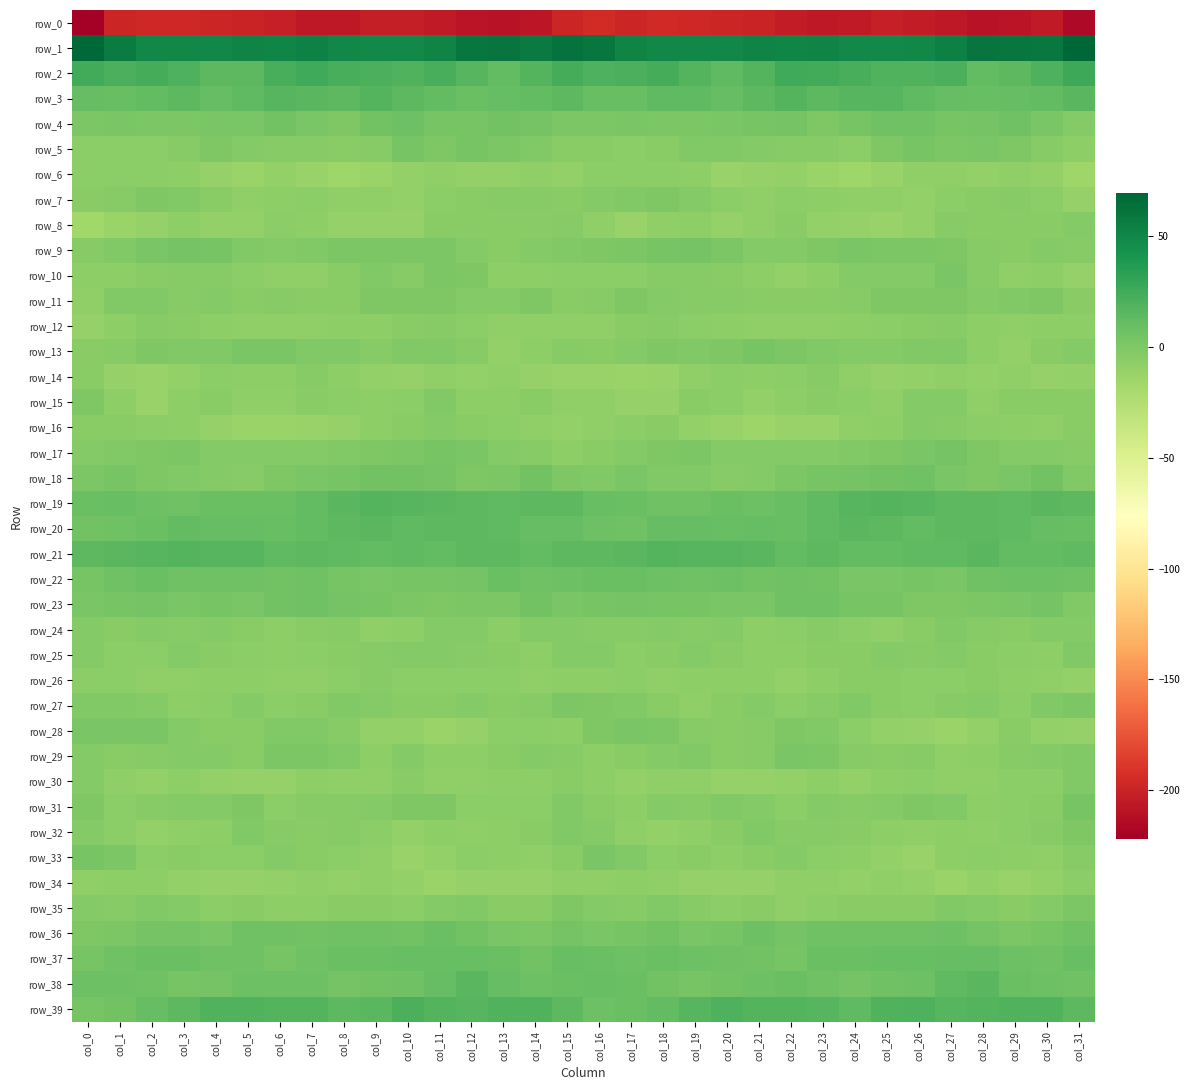

Reading left to right, what are all the values shown in this chart?

row_0: -222.0	-198.9	-197.1	-197.3	-198.5	-199.7	-202.3	-206.3	-206.5	-203.2	-203.5	-205.5	-208.5	-210.2	-207.6	-198.9	-194.9	-198.7	-196.9	-197.6	-199.1	-199.8	-204.7	-206.9	-205.2	-202.3	-204.4	-206.4	-210.2	-209.2	-205.7	-215.8
row_1: 68.2	56.2	50.2	49.6	49.2	51.6	50.9	52.6	49.7	48.2	49.0	51.7	59.4	60.5	57.9	61.8	59.7	52.0	49.3	49.9	49.8	51.6	51.2	52.0	48.9	48.5	49.2	54.4	60.6	59.6	59.3	69.6
row_2: 24.6	20.8	23.7	19.8	14.0	14.7	22.8	25.9	22.2	21.3	18.4	22.1	16.2	12.1	17.5	23.2	20.3	21.2	22.9	17.6	12.9	17.2	25.4	24.4	22.4	19.4	19.3	21.6	12.3	14.5	19.7	27.0
row_3: 11.0	9.5	12.3	14.0	11.3	12.7	16.8	15.9	14.8	18.0	14.5	12.1	9.0	10.8	11.7	14.3	9.7	9.9	13.3	13.4	10.8	14.4	17.5	14.6	16.9	16.6	13.3	10.7	9.5	11.3	12.5	15.2
row_4: 1.2	1.9	0.5	0.5	1.4	2.2	4.7	1.4	-0.1	5.4	7.0	3.4	2.8	5.7	3.8	0.3	0.2	1.4	0.3	0.6	1.9	3.1	4.6	-0.7	2.5	6.2	6.1	2.5	3.6	6.1	1.6	-2.7
row_5: -5.8	-5.9	-5.9	-3.4	-0.9	-2.6	-3.6	-3.5	-5.6	-3.8	3.1	0.0	2.7	0.5	-2.0	-4.6	-4.9	-6.0	-5.2	-2.2	-1.2	-3.2	-3.7	-3.9	-5.9	-1.0	2.6	0.8	2.1	-0.1	-3.9	-7.4
row_6: -6.1	-6.7	-6.2	-6.8	-10.4	-12.7	-9.0	-12.0	-15.1	-13.4	-9.1	-8.6	-9.4	-9.8	-8.3	-10.0	-6.2	-6.1	-6.3	-7.6	-12.2	-11.3	-9.6	-13.1	-15.3	-11.7	-8.6	-8.4	-10.0	-8.9	-9.9	-15.0
row_7: -5.0	-4.2	-0.5	-1.5	-4.5	-8.0	-7.8	-6.2	-8.7	-8.1	-9.7	-6.6	-5.4	-3.9	-4.4	-5.4	-3.1	-2.0	-0.2	-2.7	-5.7	-9.0	-6.5	-7.2	-8.5	-8.9	-9.1	-5.8	-4.8	-3.6	-6.7	-10.4
row_8: -16.8	-13.0	-10.7	-7.0	-9.3	-9.5	-5.9	-6.9	-11.0	-10.7	-11.1	-5.5	-4.9	-5.3	-4.7	-4.4	-8.8	-11.5	-9.0	-7.5	-10.2	-8.3	-4.8	-9.2	-10.5	-11.6	-9.3	-4.4	-5.2	-5.4	-4.7	-3.3
row_9: -4.3	-1.9	1.4	4.0	2.6	-2.0	-3.1	-1.6	0.9	1.2	0.6	0.7	-2.6	-5.0	-3.0	-1.7	-0.5	0.4	2.5	4.0	0.6	-2.7	-2.9	-0.6	1.5	0.6	0.9	0.0	-3.9	-4.7	-3.0	-3.5
row_10: -7.8	-7.8	-5.4	-3.4	-3.9	-6.5	-8.5	-8.7	-5.1	-2.1	-3.7	0.3	-0.8	-7.7	-7.3	-6.7	-5.8	-6.6	-4.2	-3.5	-4.7	-7.3	-9.3	-7.8	-3.2	-2.7	-2.9	1.4	-3.4	-8.6	-7.0	-11.0
row_11: -8.0	-2.1	-2.0	-3.7	-3.0	-5.6	-4.4	-5.2	-5.2	-0.9	-0.0	-0.8	-2.4	-2.6	0.1	-4.9	-3.9	-0.7	-2.7	-3.7	-3.6	-5.4	-4.8	-5.5	-3.6	-0.2	-0.6	-0.8	-3.3	-1.2	-0.6	-5.5
row_12: -10.9	-7.5	-3.6	-5.6	-7.0	-8.9	-8.7	-8.9	-7.2	-6.9	-5.6	-4.1	-5.7	-8.9	-8.1	-8.2	-8.9	-5.2	-3.8	-6.6	-7.5	-8.8	-9.0	-8.0	-7.0	-6.6	-5.2	-3.9	-7.4	-8.6	-7.5	-7.8
row_13: -5.0	-4.1	-0.6	-2.0	-1.1	2.0	1.6	-1.6	-2.1	-3.4	-1.4	-1.2	-4.2	-10.1	-7.3	-4.1	-5.4	-2.5	-1.0	-2.1	0.0	2.5	0.6	-1.9	-2.5	-3.2	-1.3	-1.9	-6.8	-10.0	-4.9	-3.0
row_14: -5.5	-11.0	-12.4	-9.5	-6.2	-7.4	-7.2	-4.2	-7.2	-10.0	-10.6	-8.2	-9.4	-8.9	-10.5	-12.4	-12.2	-12.8	-11.7	-7.9	-6.3	-7.5	-6.4	-4.4	-8.5	-10.6	-10.1	-8.3	-9.8	-9.0	-10.6	-9.3
row_15: -0.5	-6.8	-11.6	-7.1	-4.9	-8.6	-8.5	-4.9	-5.7	-7.4	-5.8	-1.0	-6.9	-6.9	-5.2	-9.0	-8.6	-11.0	-10.3	-5.3	-6.3	-9.4	-7.1	-4.8	-5.8	-8.2	-3.1	-2.6	-8.5	-5.2	-5.4	-4.5
row_16: -4.9	-5.0	-5.6	-7.4	-10.7	-12.9	-13.1	-11.4	-10.3	-7.5	-4.9	-2.8	-4.9	-6.6	-8.9	-9.2	-8.4	-6.7	-5.4	-9.1	-11.5	-13.8	-12.0	-11.6	-8.6	-7.2	-3.1	-3.4	-5.8	-7.5	-8.1	-4.9
row_17: -3.2	-1.9	-0.9	1.0	-2.3	-2.6	-3.0	-3.1	-1.8	-0.6	0.6	3.1	2.2	-2.5	-3.6	-7.3	-5.4	-2.7	0.1	0.4	-3.1	-2.3	-3.1	-2.8	-1.4	-0.4	2.0	3.7	-0.3	-3.1	-3.3	-4.4
row_18: 1.1	3.4	-0.6	-1.1	-2.5	-4.1	-0.9	1.7	3.3	5.3	5.7	4.1	-0.3	0.3	5.5	0.1	-1.2	1.5	-1.5	-1.1	-3.4	-3.3	0.2	2.4	4.1	5.2	6.1	2.2	-1.0	1.9	5.8	-1.1
row_19: 8.4	9.5	7.0	6.1	8.1	8.2	8.6	11.8	15.2	18.1	17.0	15.4	14.7	13.8	14.9	13.8	10.0	8.4	6.1	6.7	8.7	7.8	9.6	13.3	16.5	17.7	16.3	14.8	14.7	13.7	15.3	14.0
row_20: 5.0	6.8	9.0	11.5	10.5	10.6	9.6	11.7	13.9	15.7	12.6	13.8	14.3	13.3	11.2	10.9	7.1	6.8	10.6	11.1	10.2	10.6	9.5	13.0	15.0	14.3	12.5	14.4	13.9	12.7	10.9	10.3
row_21: 13.9	15.6	16.9	17.2	16.4	16.7	13.2	14.0	13.0	11.6	13.5	12.5	14.8	14.1	11.7	14.5	14.6	15.7	17.5	16.6	16.8	15.9	12.4	14.6	11.8	12.3	13.1	12.7	15.8	12.6	12.5	12.7
row_22: 3.3	6.9	8.3	6.5	6.9	6.0	5.7	6.4	2.9	2.1	2.7	2.9	4.0	8.1	6.8	7.4	8.6	8.5	7.6	6.1	7.4	4.9	6.9	5.2	2.3	1.9	3.4	2.2	6.6	7.8	7.0	6.7
row_23: 2.0	3.0	3.6	2.3	2.6	1.4	4.7	6.7	4.3	3.1	0.4	-1.0	0.2	0.8	4.8	2.2	2.5	4.4	2.6	2.5	2.3	1.5	6.7	6.1	3.3	2.4	-0.4	-0.8	0.8	2.1	4.2	-1.7
row_24: -2.3	-4.5	-2.7	-3.5	-3.0	-5.6	-7.0	-4.6	-3.7	-7.9	-7.1	-2.6	-2.6	-5.6	-2.9	-2.2	-3.7	-3.5	-2.8	-3.6	-3.2	-7.1	-6.2	-3.4	-5.8	-8.1	-5.5	-1.6	-4.0	-5.4	-2.2	-2.8
row_25: -2.9	-5.9	-6.6	-2.7	-4.6	-6.5	-7.1	-6.3	-5.2	-4.0	-3.0	-3.2	-4.0	-5.4	-7.0	-3.0	-2.6	-6.4	-5.1	-2.8	-5.4	-7.1	-7.3	-5.3	-5.5	-3.1	-3.4	-3.3	-4.5	-6.0	-6.8	-1.3
row_26: -6.5	-6.5	-8.1	-8.2	-6.9	-7.4	-8.3	-8.5	-6.0	-3.9	-6.7	-6.3	-6.3	-5.8	-8.0	-6.9	-7.0	-6.3	-8.6	-7.6	-7.1	-7.6	-9.1	-7.8	-4.8	-5.0	-6.6	-6.7	-5.5	-6.7	-8.5	-9.7
row_27: -1.9	-1.7	-3.2	-7.5	-6.5	-2.4	-5.6	-5.4	-1.6	-3.1	-5.5	-5.4	-2.2	-5.1	-3.6	0.4	-0.8	-1.8	-4.9	-7.9	-4.7	-3.1	-6.4	-3.8	-1.3	-4.6	-5.7	-4.3	-2.8	-5.8	-1.7	0.2
row_28: 2.1	1.3	1.9	-2.6	-4.8	-4.6	-1.7	-1.2	-3.4	-9.6	-9.7	-13.1	-11.2	-6.5	-6.6	-7.6	-0.7	1.8	0.4	-3.6	-5.1	-3.8	-0.9	-1.4	-6.0	-10.0	-10.7	-13.3	-9.5	-5.4	-9.2	-10.4
row_29: -3.1	-5.6	-3.5	-2.3	-3.1	-5.2	0.9	0.4	-1.4	-6.8	-2.8	-6.8	-7.8	-5.5	-3.1	-4.3	-7.0	-5.5	-2.9	-1.9	-4.5	-3.5	1.9	0.1	-4.3	-5.5	-3.3	-7.9	-7.6	-4.4	-2.7	-1.1
row_30: -3.2	-8.5	-9.1	-7.8	-9.9	-10.9	-10.4	-7.8	-8.3	-8.5	-4.7	-8.4	-8.7	-7.1	-6.9	-4.9	-7.1	-10.1	-8.4	-8.2	-10.4	-11.3	-9.4	-7.5	-9.2	-6.8	-5.7	-8.9	-8.6	-6.6	-6.4	-1.1
row_31: -1.0	-6.0	-4.2	-3.1	-2.9	-0.8	-5.8	-3.7	-4.4	-2.9	-0.7	-0.3	-5.7	-6.4	-6.0	-1.3	-4.8	-7.0	-2.9	-3.8	-1.3	-2.8	-5.8	-3.3	-4.4	-2.2	-0.3	-1.9	-7.2	-5.8	-5.0	2.4
row_32: -2.5	-5.9	-9.4	-8.7	-7.8	-1.1	-3.5	-4.8	-4.1	-6.1	-9.1	-7.2	-8.3	-7.7	-4.8	-1.5	-2.4	-8.2	-9.1	-8.9	-5.1	-1.2	-4.4	-4.2	-4.9	-7.5	-8.9	-6.8	-8.9	-6.1	-3.6	-0.2
row_33: 3.0	0.7	-5.8	-5.4	-6.6	-6.0	-3.1	-4.7	-6.1	-8.6	-11.5	-9.4	-6.0	-7.4	-8.4	-5.6	2.2	-2.0	-6.5	-4.9	-7.0	-5.0	-2.8	-5.6	-7.1	-9.7	-11.5	-7.4	-6.4	-7.5	-8.4	-3.7
row_34: -8.3	-7.2	-7.5	-9.7	-10.6	-10.3	-9.9	-8.2	-9.6	-8.8	-9.0	-12.6	-10.8	-10.7	-10.9	-8.2	-8.0	-7.3	-8.1	-10.3	-10.2	-10.6	-8.8	-8.9	-9.8	-8.3	-10.1	-13.0	-9.4	-11.6	-9.2	-5.7
row_35: -2.2	-4.1	-2.1	-2.3	-6.6	-5.3	-7.1	-7.4	-4.6	-5.3	-5.9	-2.3	-1.7	-4.6	-5.2	-0.9	-3.0	-4.2	-1.2	-4.3	-6.2	-5.4	-8.3	-6.0	-4.9	-5.6	-4.8	-1.8	-2.3	-5.5	-3.2	1.0
row_36: -0.4	1.0	4.4	3.8	1.3	6.3	6.0	5.1	5.9	6.7	5.3	8.2	4.8	1.9	1.1	3.8	1.8	2.5	5.0	2.0	3.1	7.0	4.6	5.9	6.0	6.1	6.1	7.5	4.0	1.1	3.0	6.3
row_37: 2.7	6.1	8.6	8.1	6.1	6.6	3.3	6.0	9.1	8.6	9.8	10.3	10.0	9.0	5.7	9.7	8.2	7.8	9.0	7.1	6.5	5.5	3.0	8.6	8.2	9.4	9.5	10.4	10.8	7.0	6.9	10.2
row_38: 7.1	7.6	6.3	3.0	4.0	7.3	8.0	8.0	4.6	5.3	6.4	10.9	15.7	11.3	7.2	8.6	9.6	8.1	4.9	2.8	5.4	7.3	8.9	6.7	4.1	6.0	7.2	13.6	15.3	8.9	7.1	6.5
row_39: 2.8	5.6	11.2	14.1	19.4	19.4	17.3	17.6	14.0	15.8	21.0	17.7	16.9	18.9	19.0	14.4	7.2	8.6	12.1	16.2	20.6	17.7	18.3	16.2	13.3	18.6	20.2	16.9	17.8	19.0	18.5	14.0